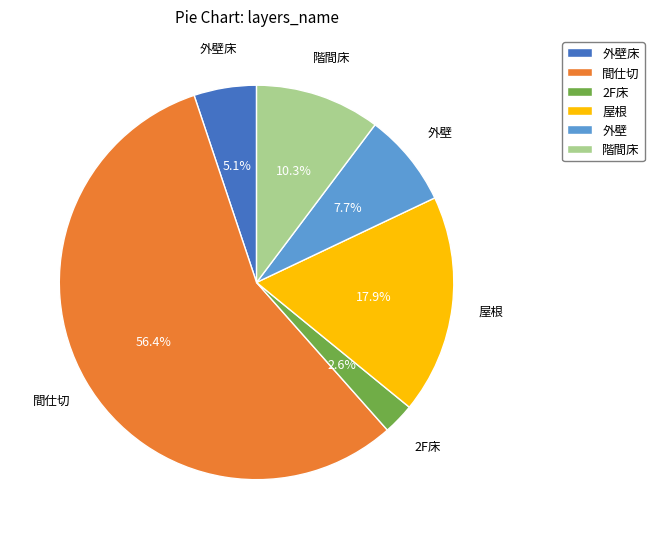

What percentage do 階間床 and 屋根 together represent?

28.2%